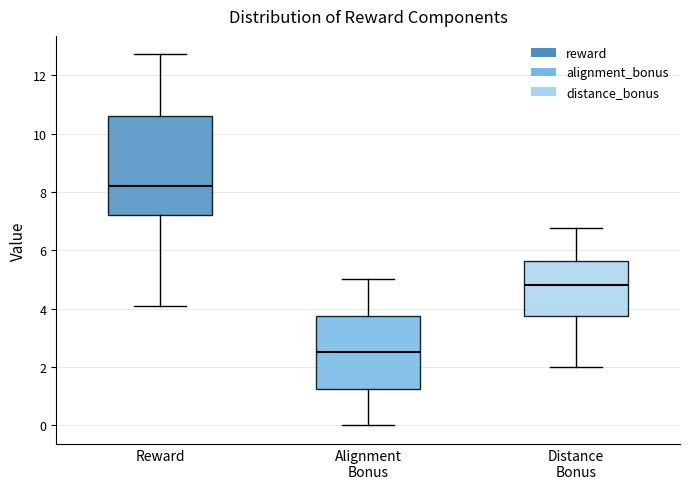

Comparing the boxes themselves (not the whiskers), which one is the tallest?

Reward